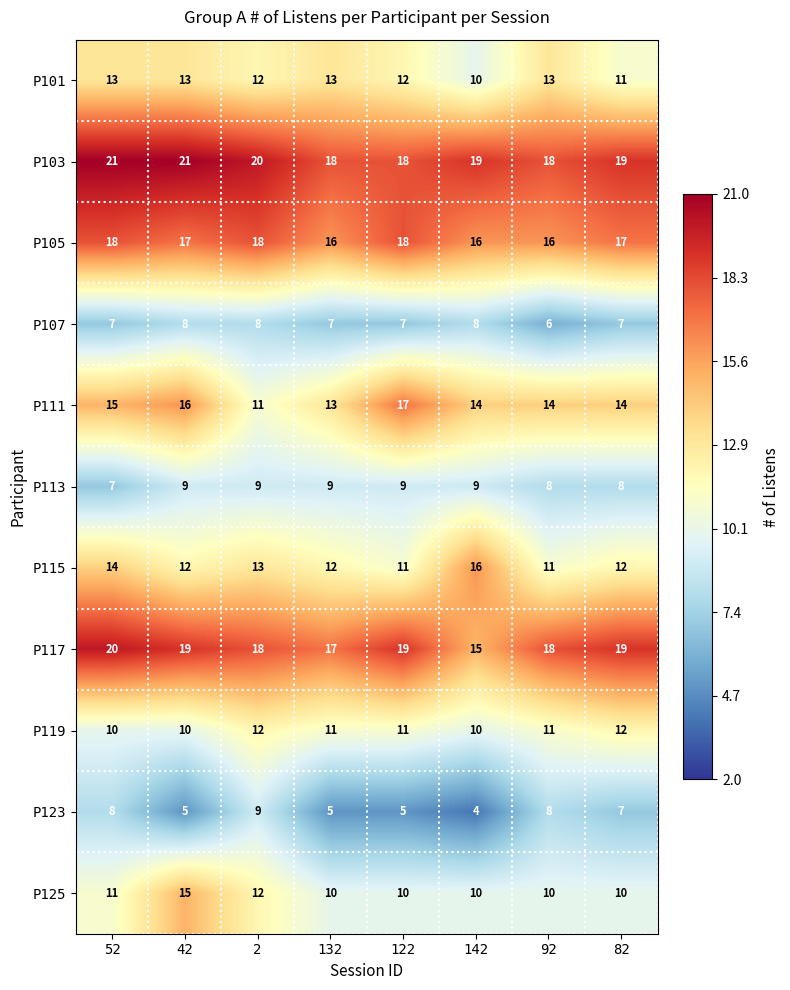

The value of P125 at 132 is 10. True or false?

True